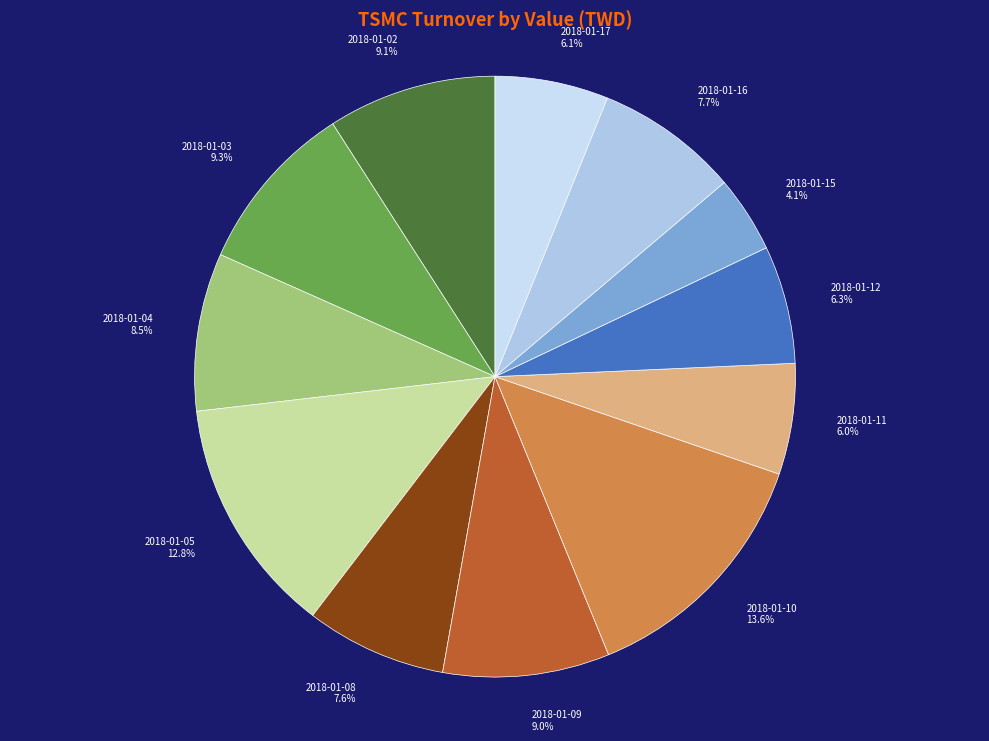

Approximately how many times larger is the value at 2018-01-15 compared to 2018-01-17?

0.7